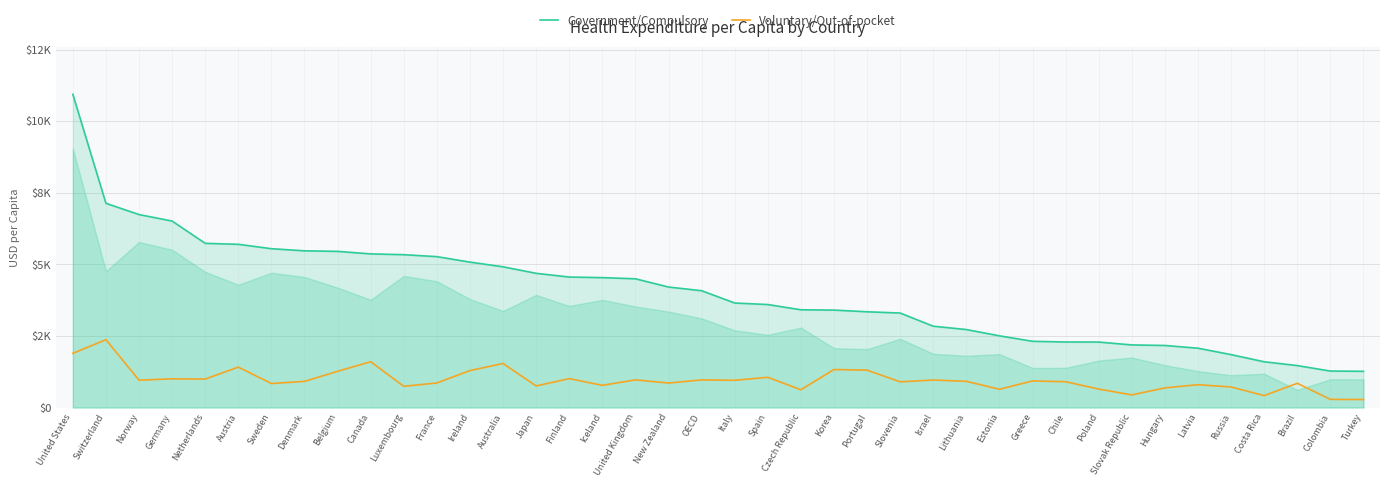

True or false: Voluntary/Out-of-pocket has a value of 583.6 at Israel.

False